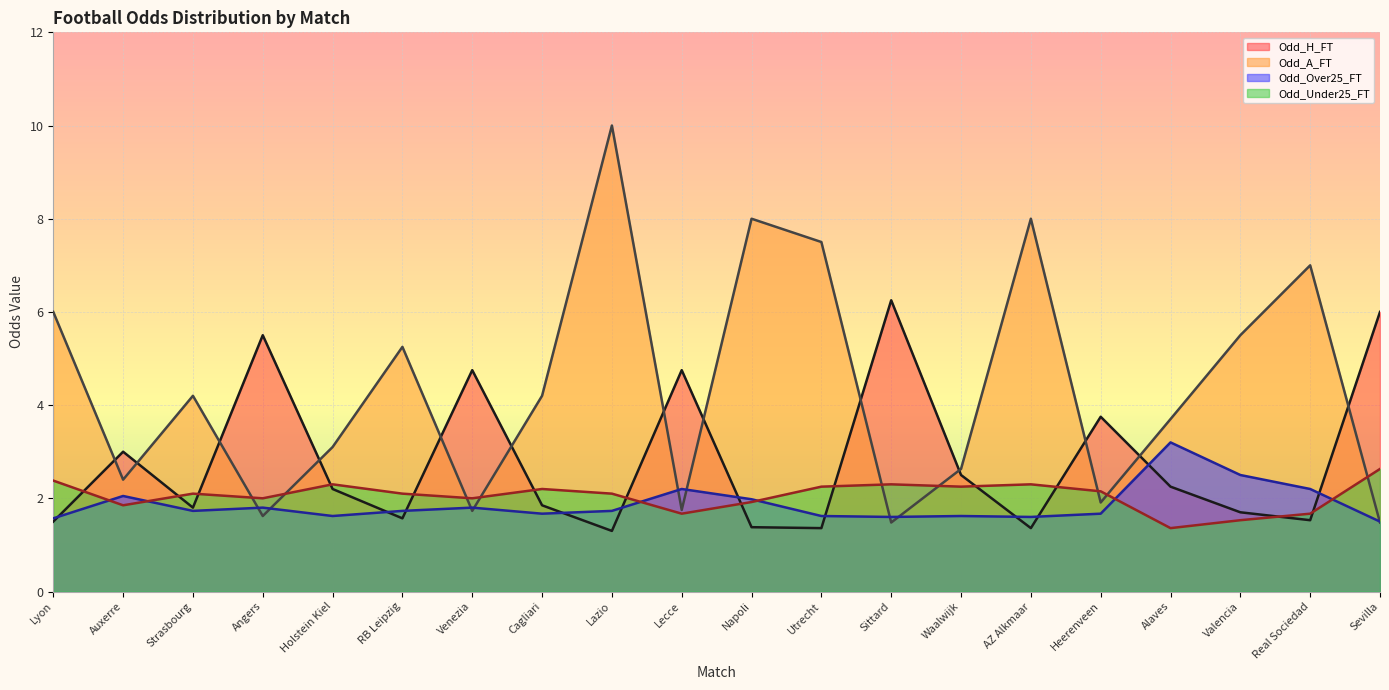

Reading right to left, list all the values displayed in this chart.

Odd_H_FT: 6.0	1.5	1.7	2.2	3.8	1.4	2.5	6.2	1.4	1.4	4.8	1.3	1.9	4.8	1.6	2.2	5.5	1.8	3.0	1.5
Odd_A_FT: 1.5	7.0	5.5	3.7	1.9	8.0	2.6	1.5	7.5	8.0	1.8	10.0	4.2	1.7	5.2	3.1	1.6	4.2	2.4	6.0
Odd_Over25_FT: 1.5	2.2	2.5	3.2	1.7	1.6	1.6	1.6	1.6	2.0	2.2	1.7	1.7	1.8	1.7	1.6	1.8	1.7	2.0	1.6
Odd_Under25_FT: 2.6	1.7	1.5	1.4	2.1	2.3	2.2	2.3	2.2	1.9	1.7	2.1	2.2	2.0	2.1	2.3	2.0	2.1	1.9	2.4